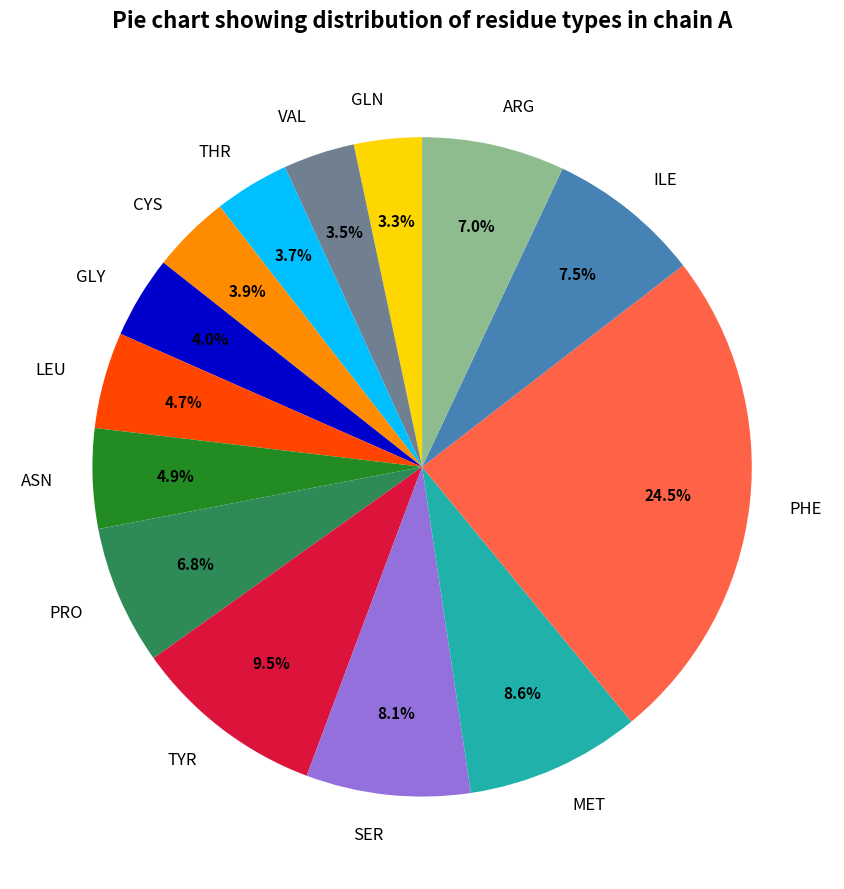

Approximately how many times larger is the value at THR compared to PRO?

0.5